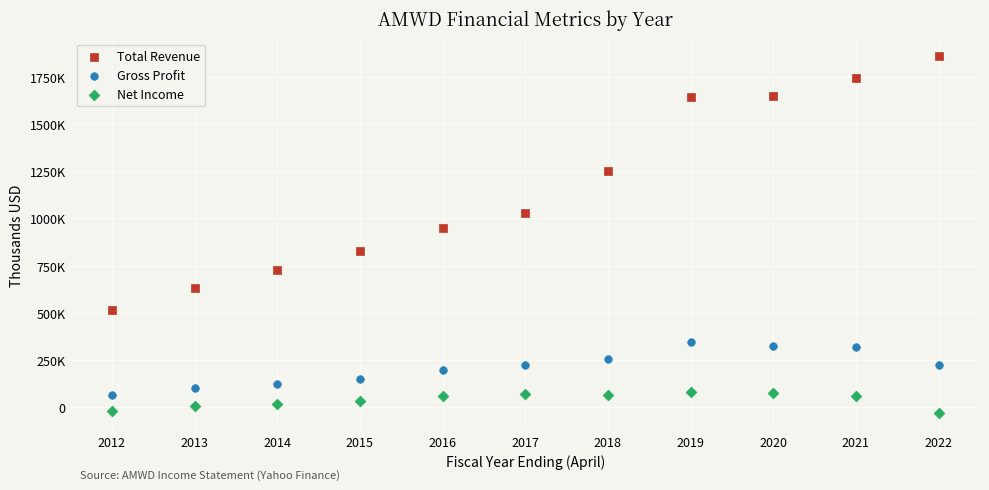

Which series has the largest Y range (max minus min)?

Total Revenue